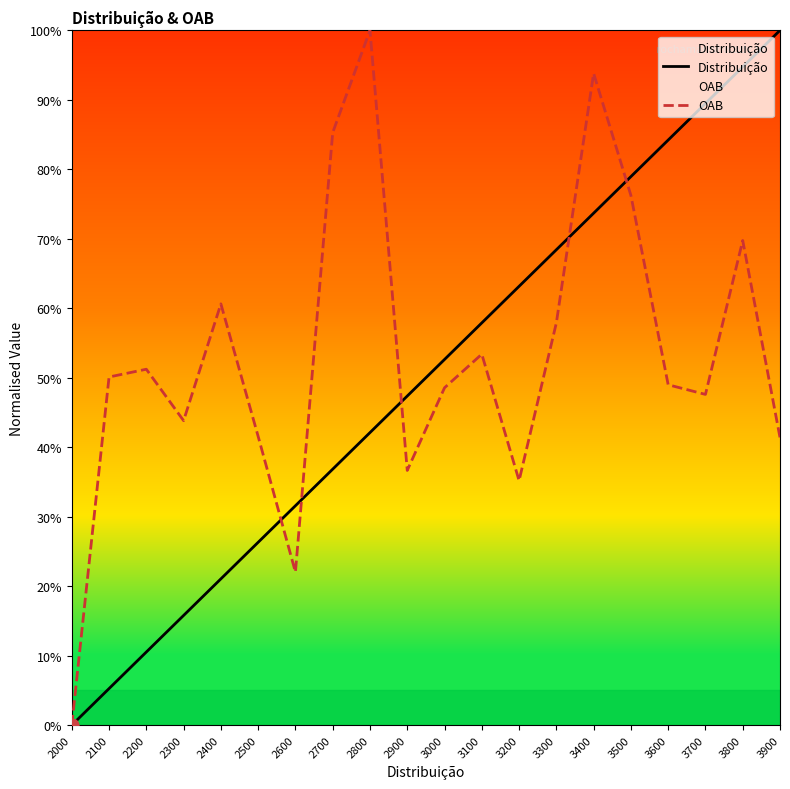

Which series has the widest spread of Y values?

Distribuição